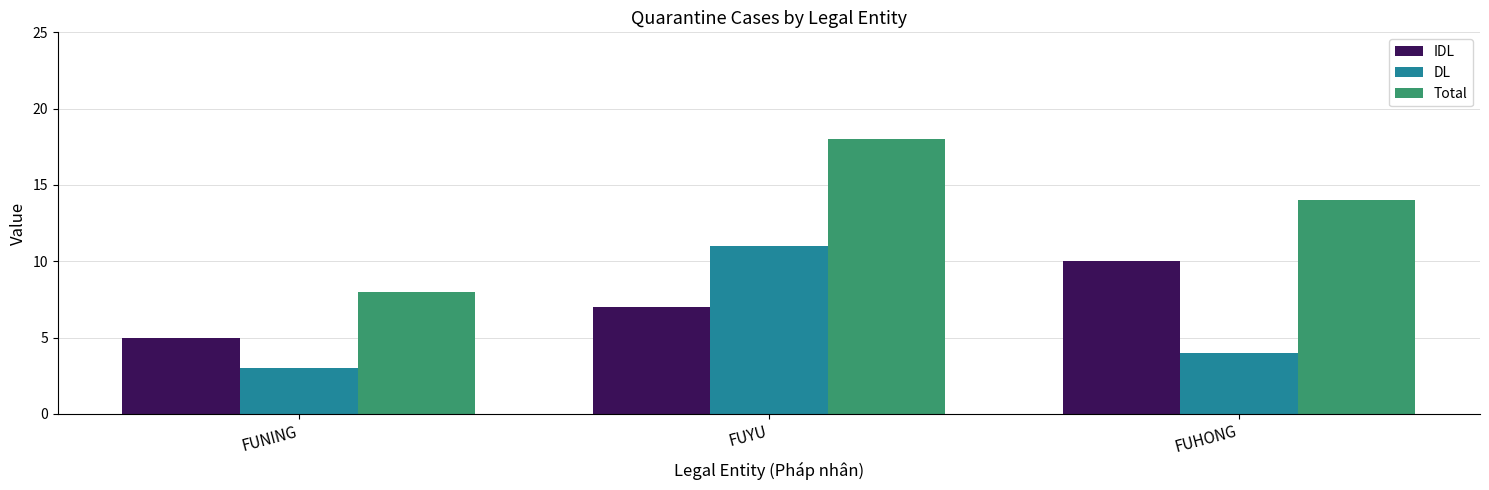

Which series has the largest total across all categories?

Total